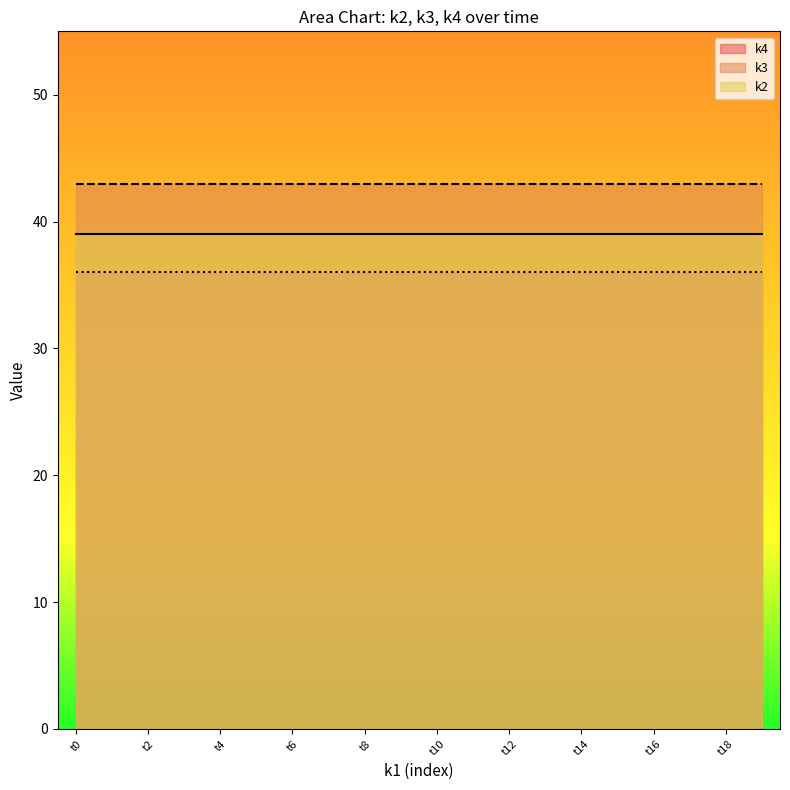

What is the average value of the k3 series?

43